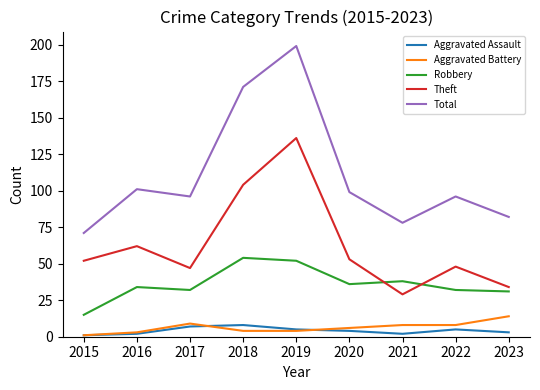

What is the average value of the Aggravated Battery series?

6